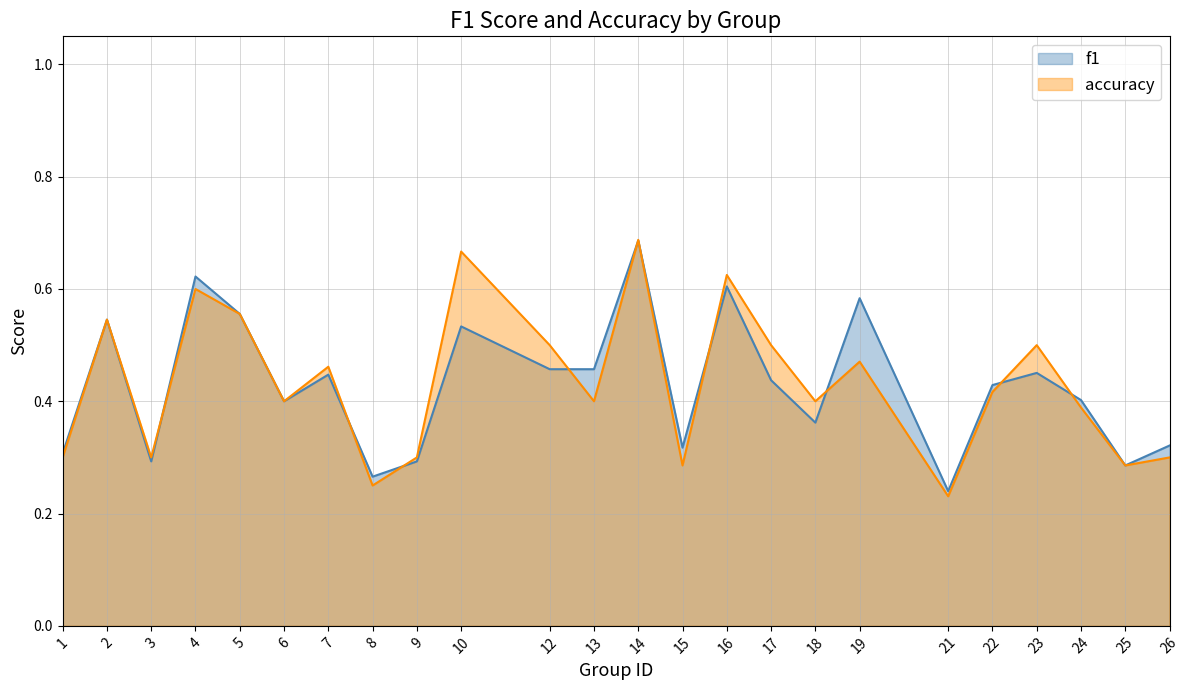

What is the total value across all series at 16?

1.2